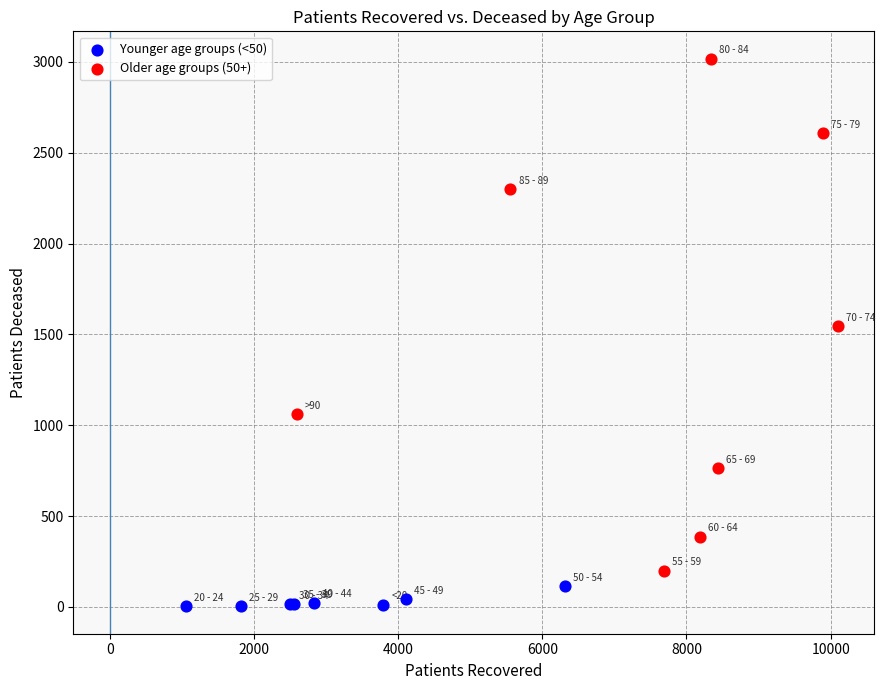

Which series reaches the maximum Y coordinate?

Older age groups (50+)